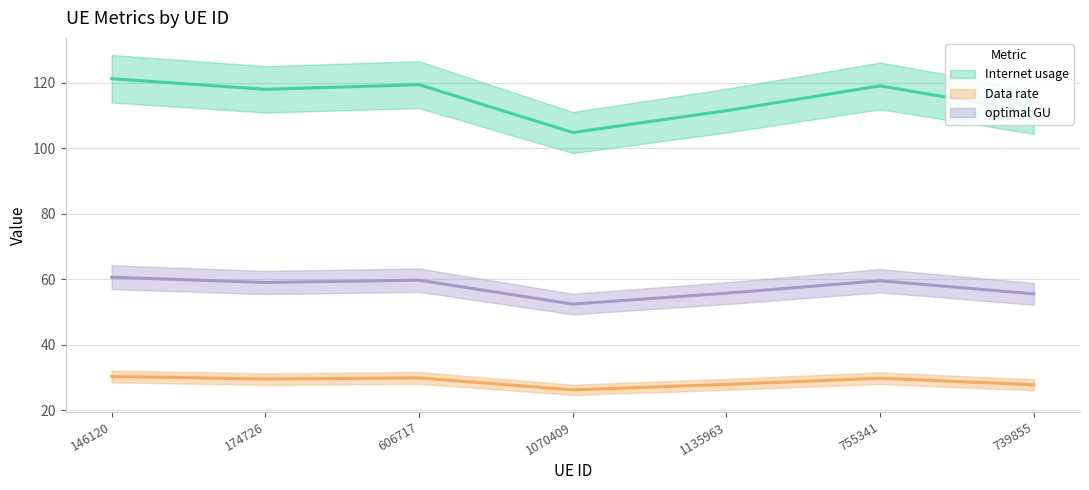

At 174726, list the series in order from smallest to largest.

Data rate, optimal GU, Internet usage